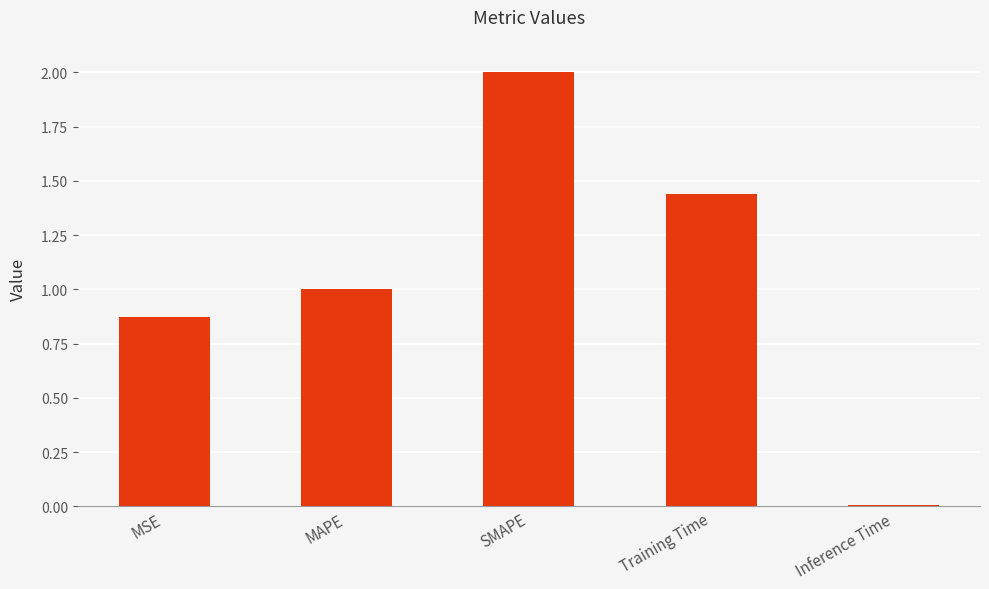

What is the label of the 1st bar from the left?

MSE